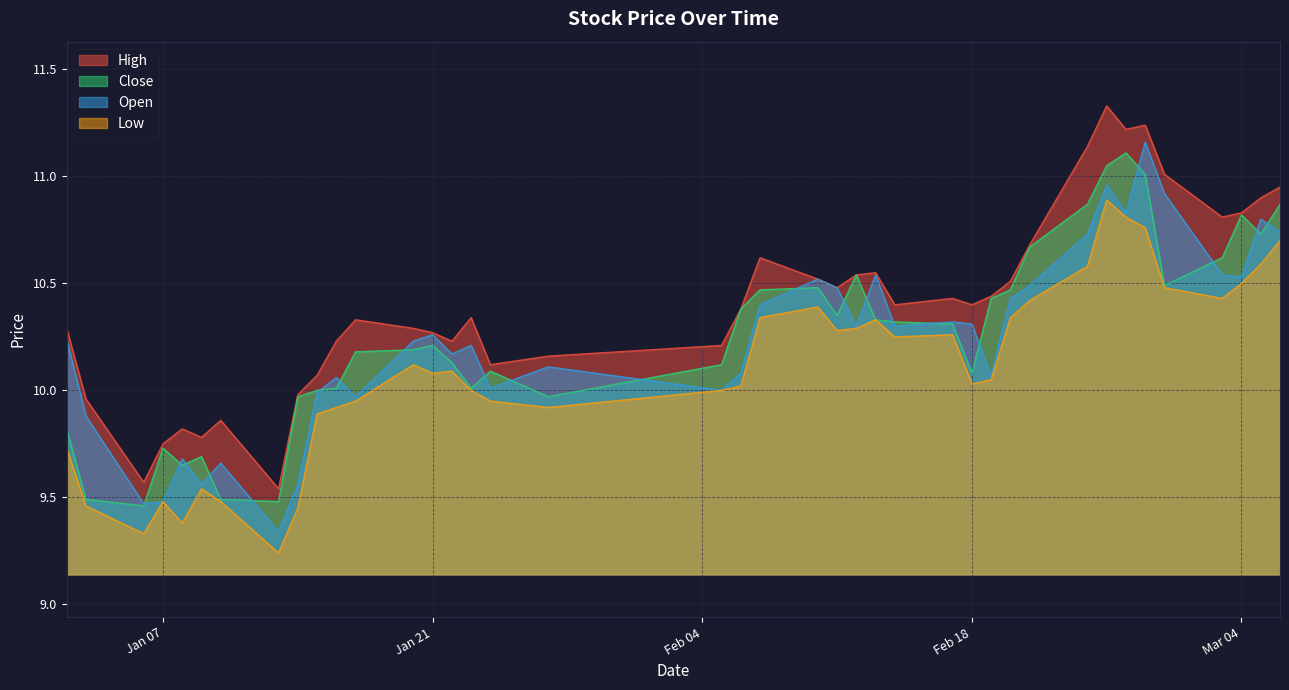

Which series has the largest total across all categories?

High